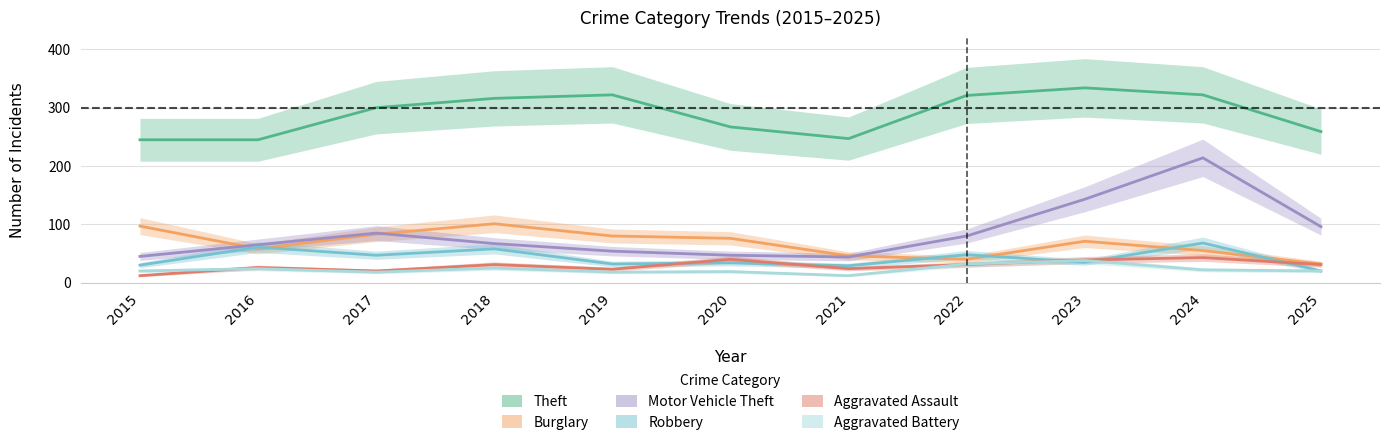

Is the value of Theft at 2016 greater than the value of Robbery at 2024?

Yes